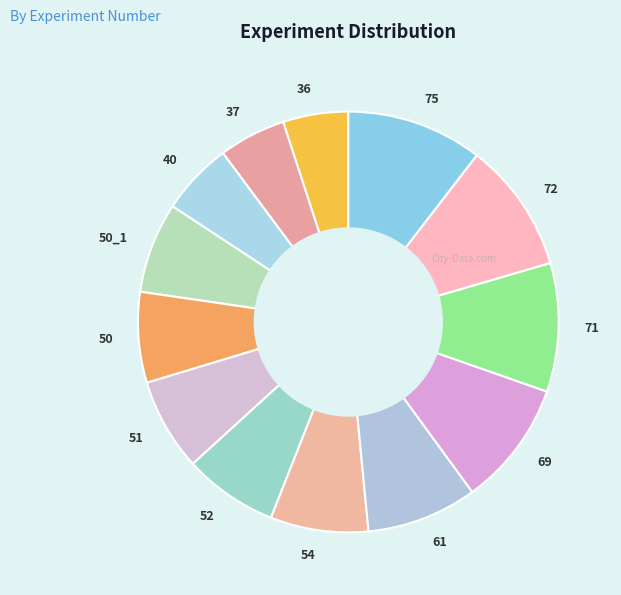

Count the number of slices in the pie.

13